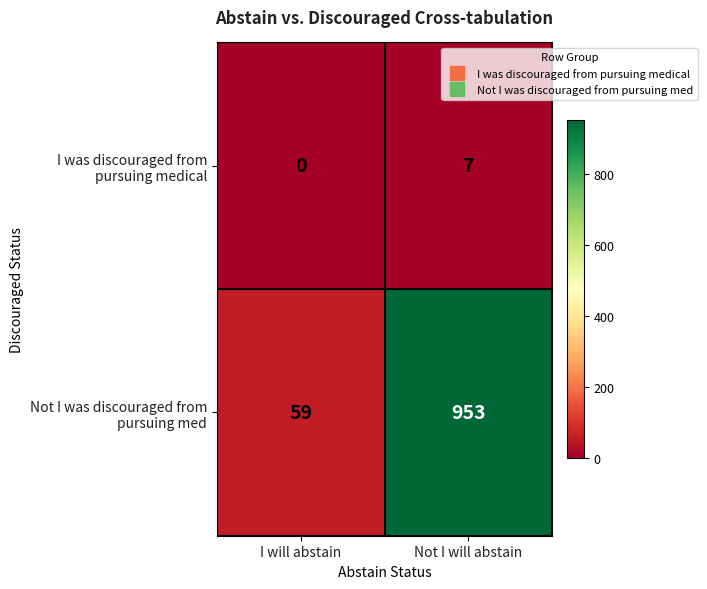

Which category has the lowest value across all series?

I will abstain